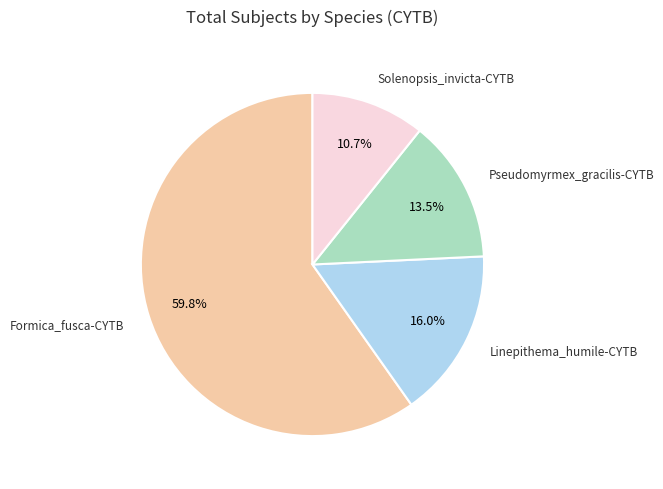

What is the smallest slice in the pie chart?

Solenopsis_invicta-CYTB